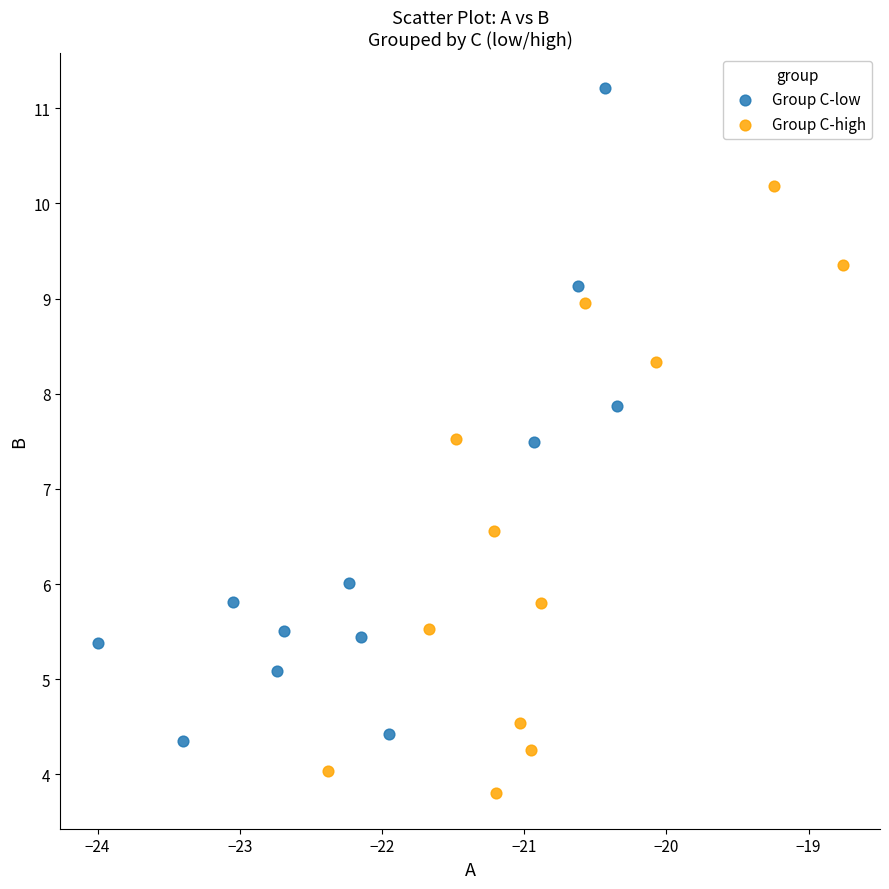

Which series has the widest spread of Y values?

Group C-low